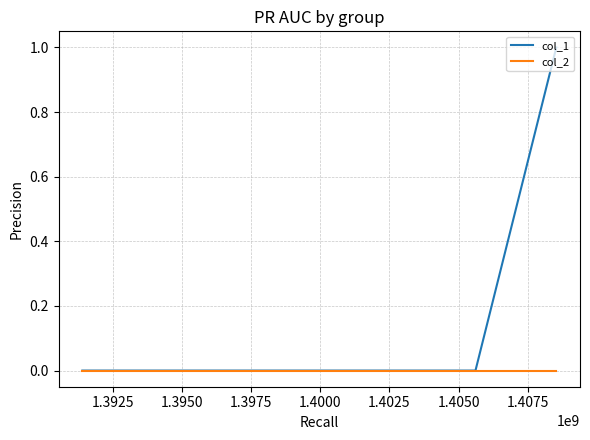

Which series has the widest spread of values?

col_1